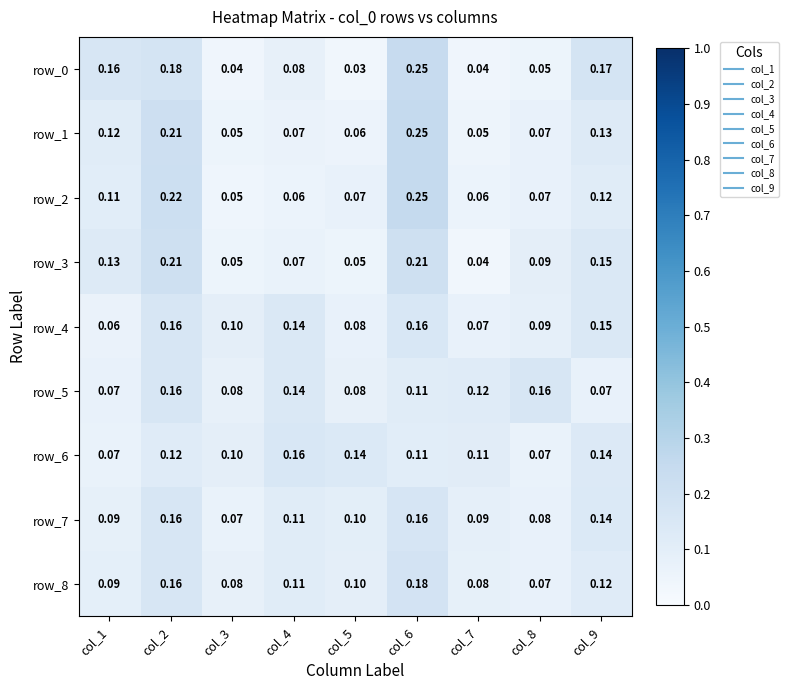

Which category has the highest value in the row_8 series?

col_6